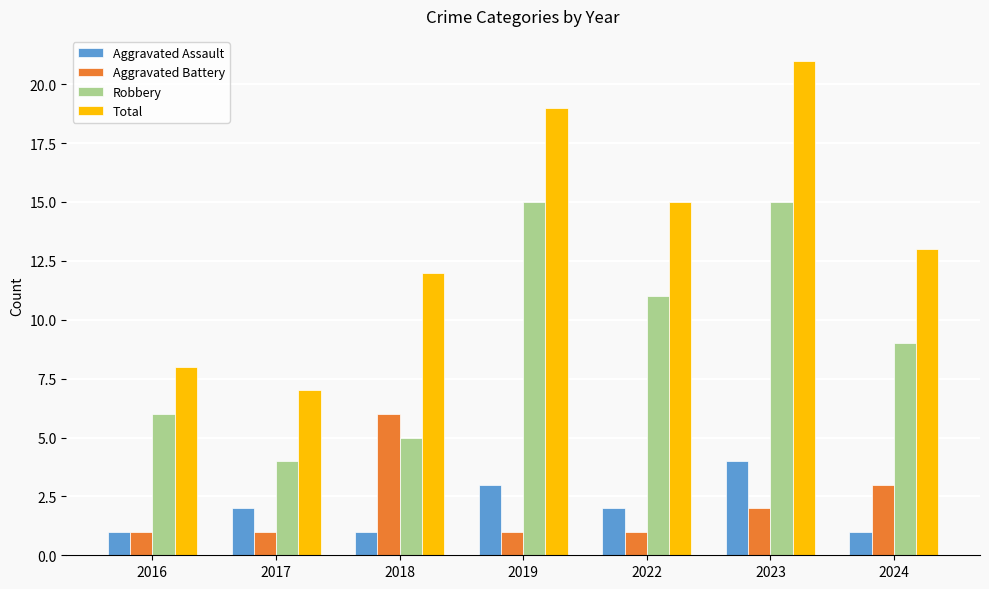

Which series has the widest spread of values?

Total